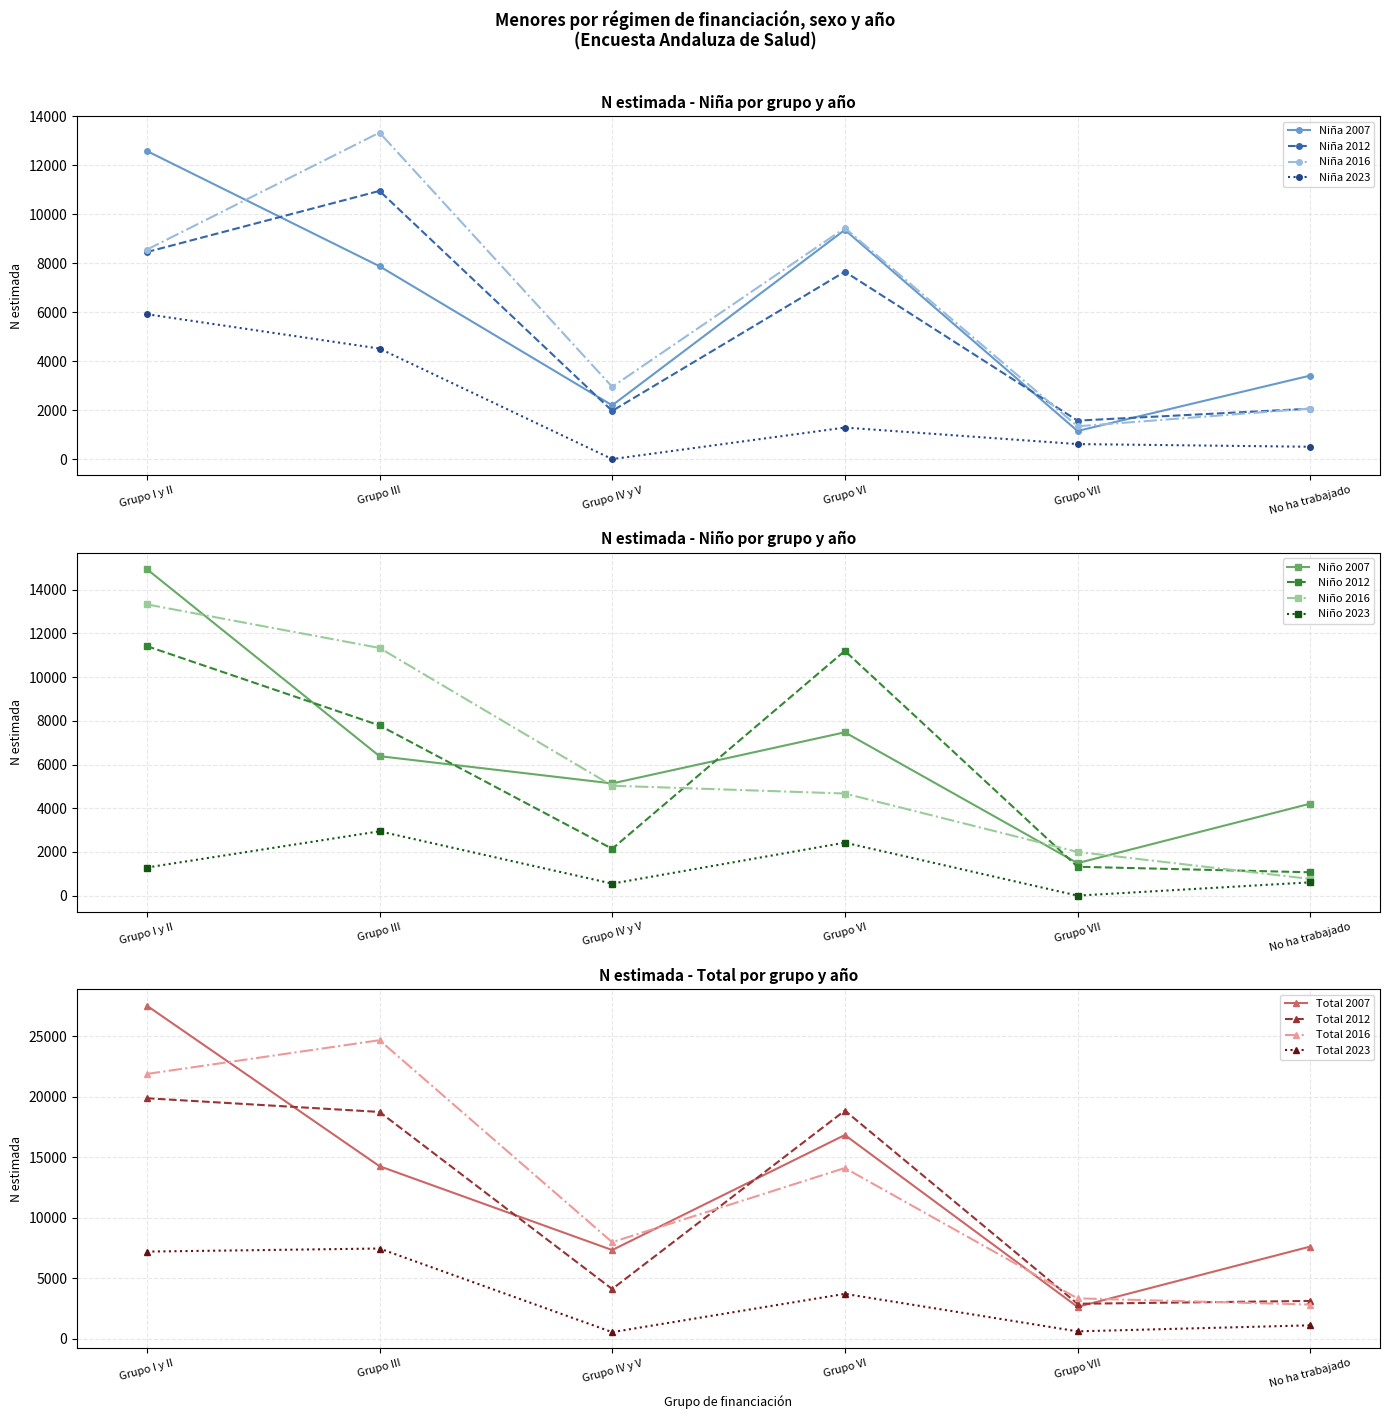

True or false: Total (N estimada) and Niño (N estimada) intersect in this chart.

False